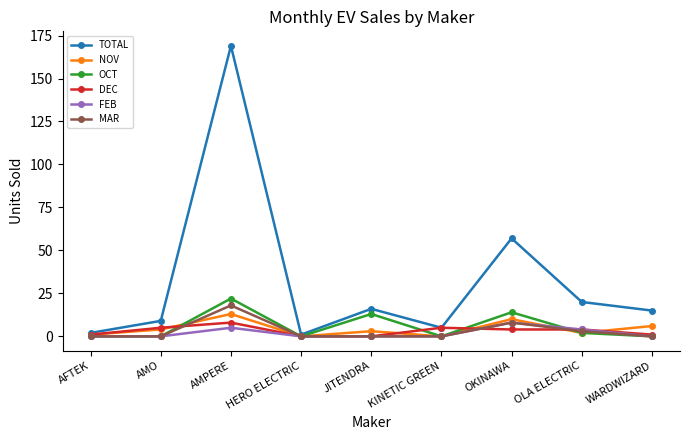

What is the sum of all FEB values?

17